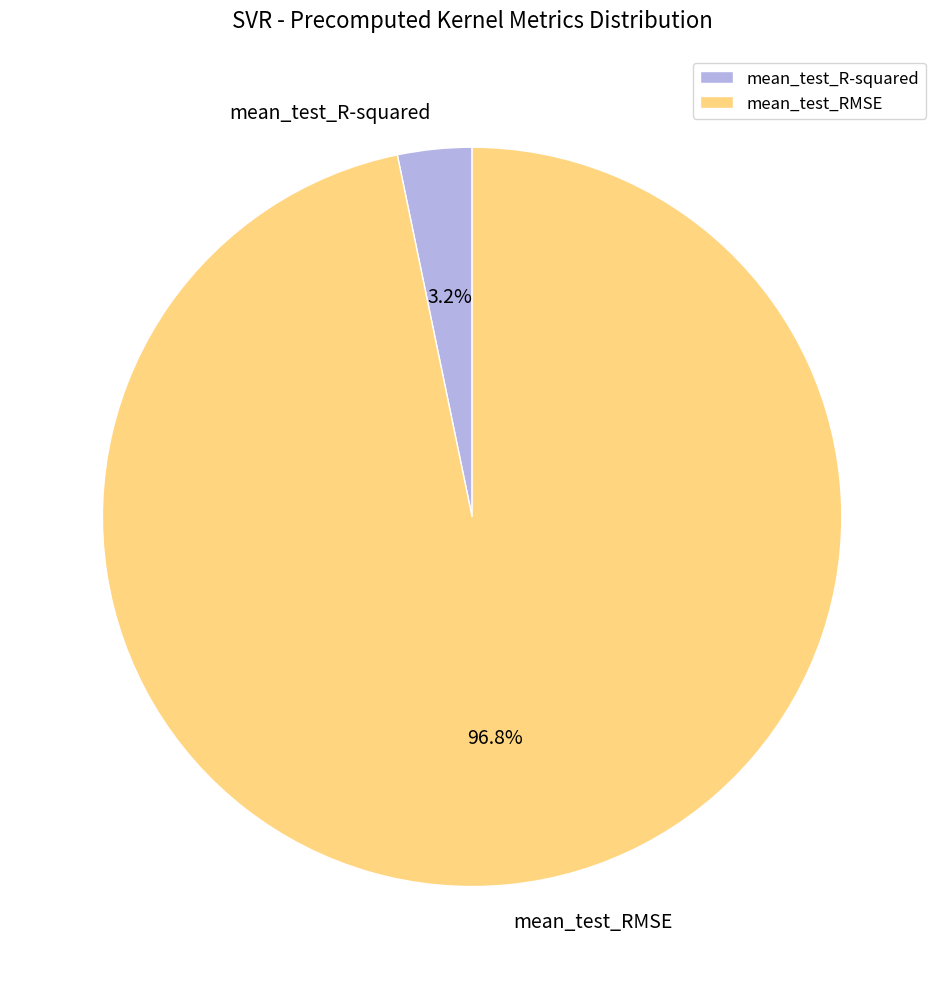

Between mean_test_R-squared and mean_test_RMSE, which is larger?

mean_test_RMSE